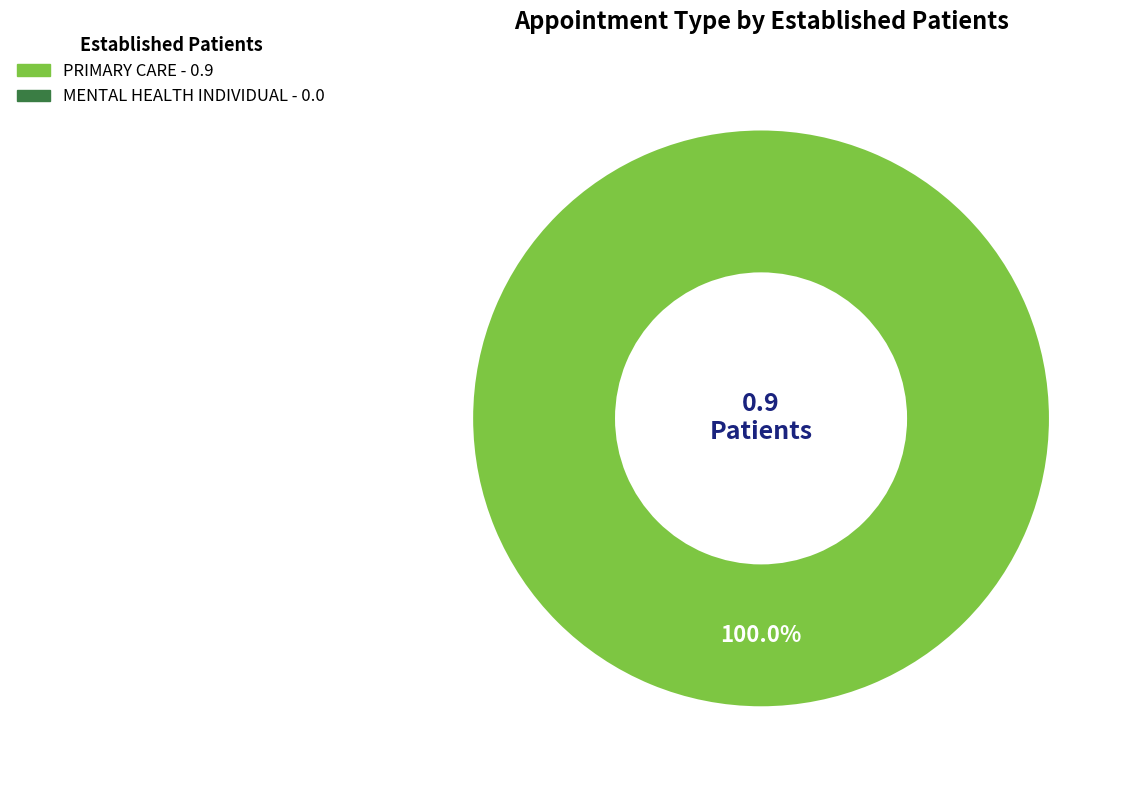

Is there any slice that represents more than half of the pie?

Yes